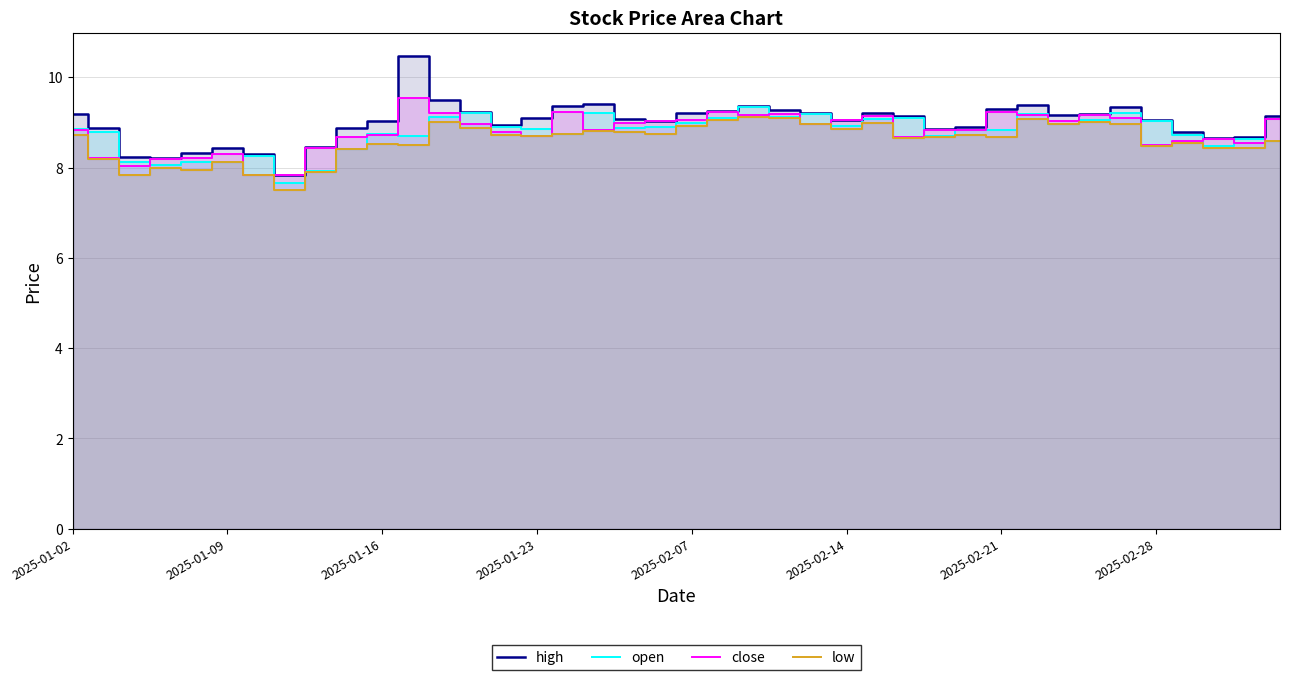

At how many categories does at least one series exceed 7?

40